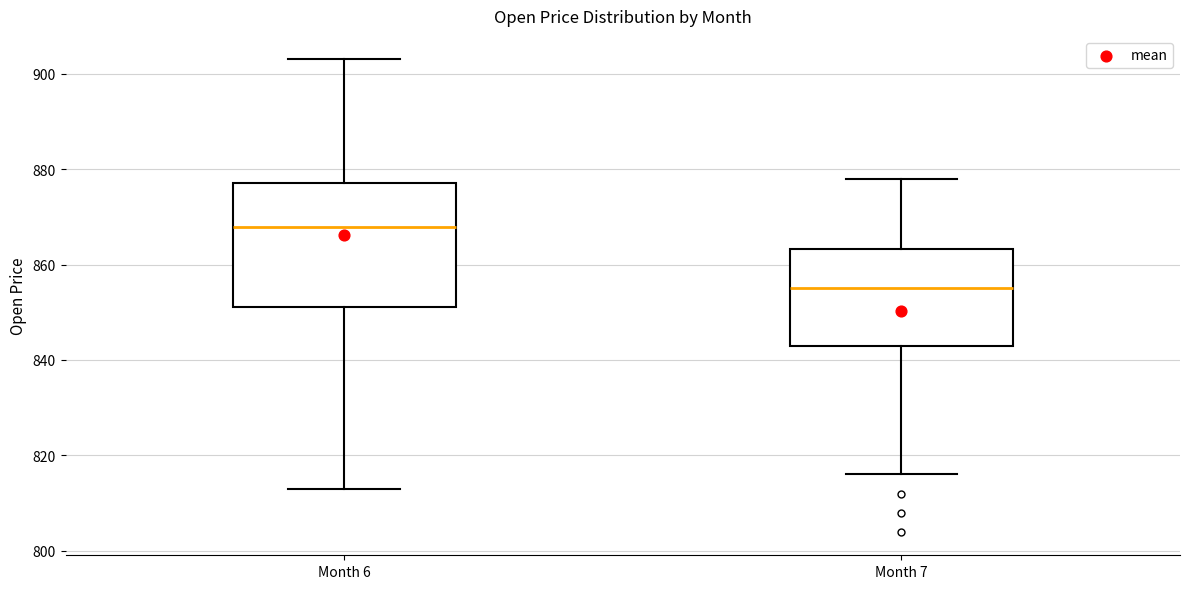

Reading left to right, read every box against the y-axis: the position of its median line, the range the box covers, and the ends of its whiskers. The values are not printed on the chart, so give them approximately, as read against the axis.

Month 6: median 868, box 852 to 878, whiskers 814 to 904
Month 7: median 856, box 844 to 864, whiskers 816 to 878